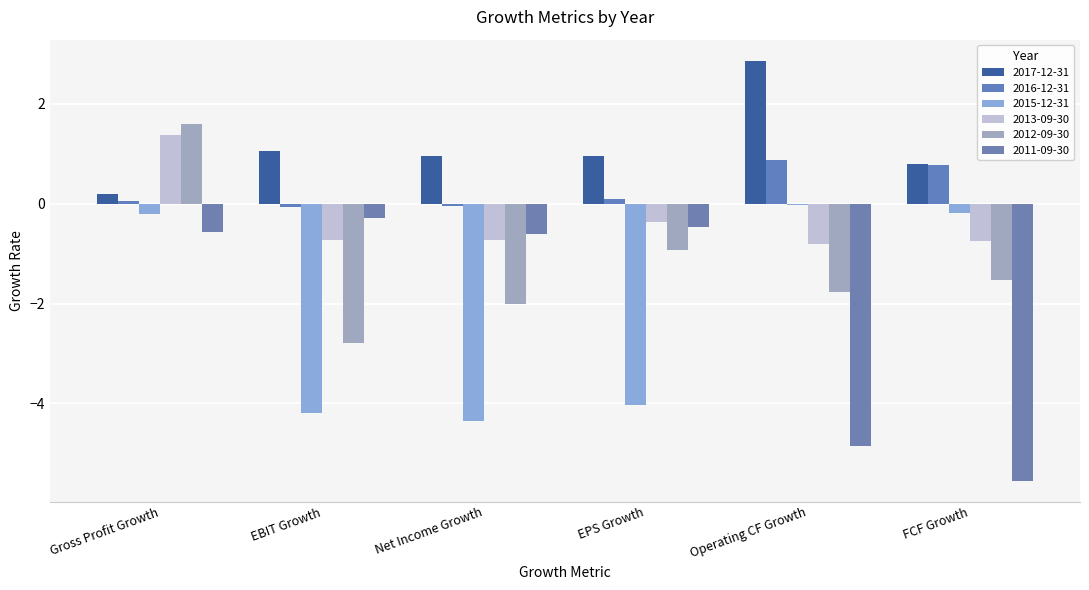

What are all the series names shown in the legend?

2017-12-31, 2016-12-31, 2015-12-31, 2013-09-30, 2012-09-30, 2011-09-30